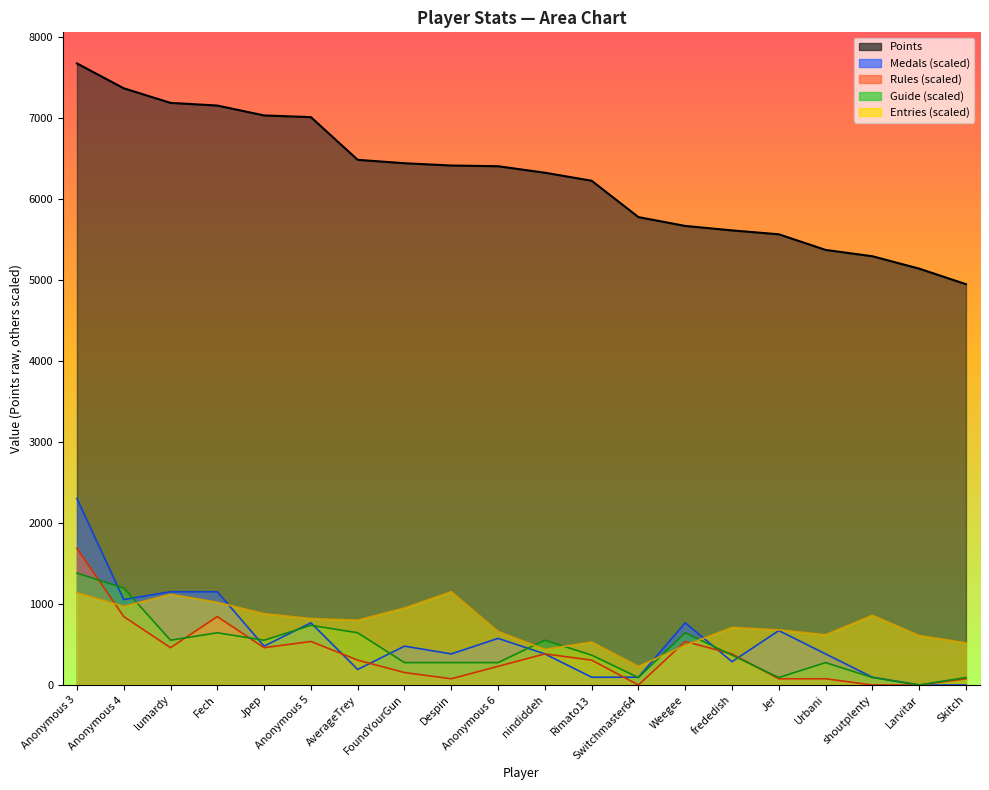

What is the difference between the Entries values at Weegee and lumardy?

630.4